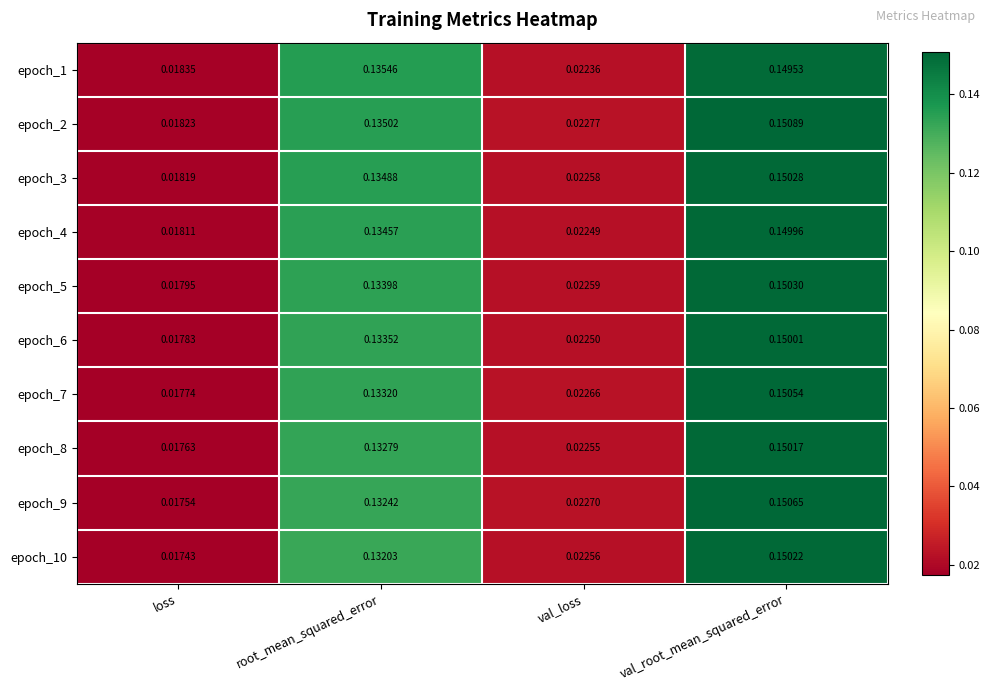

At which label does epoch_2 reach its peak?

val_root_mean_squared_error